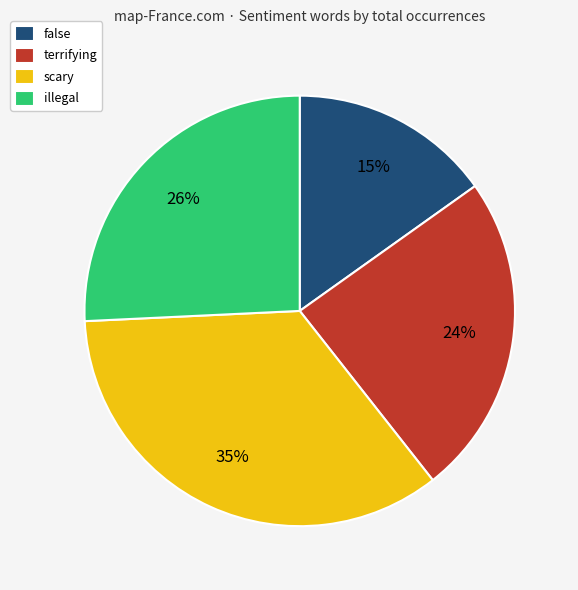

To the nearest percent, what portion does illegal represent?

26%